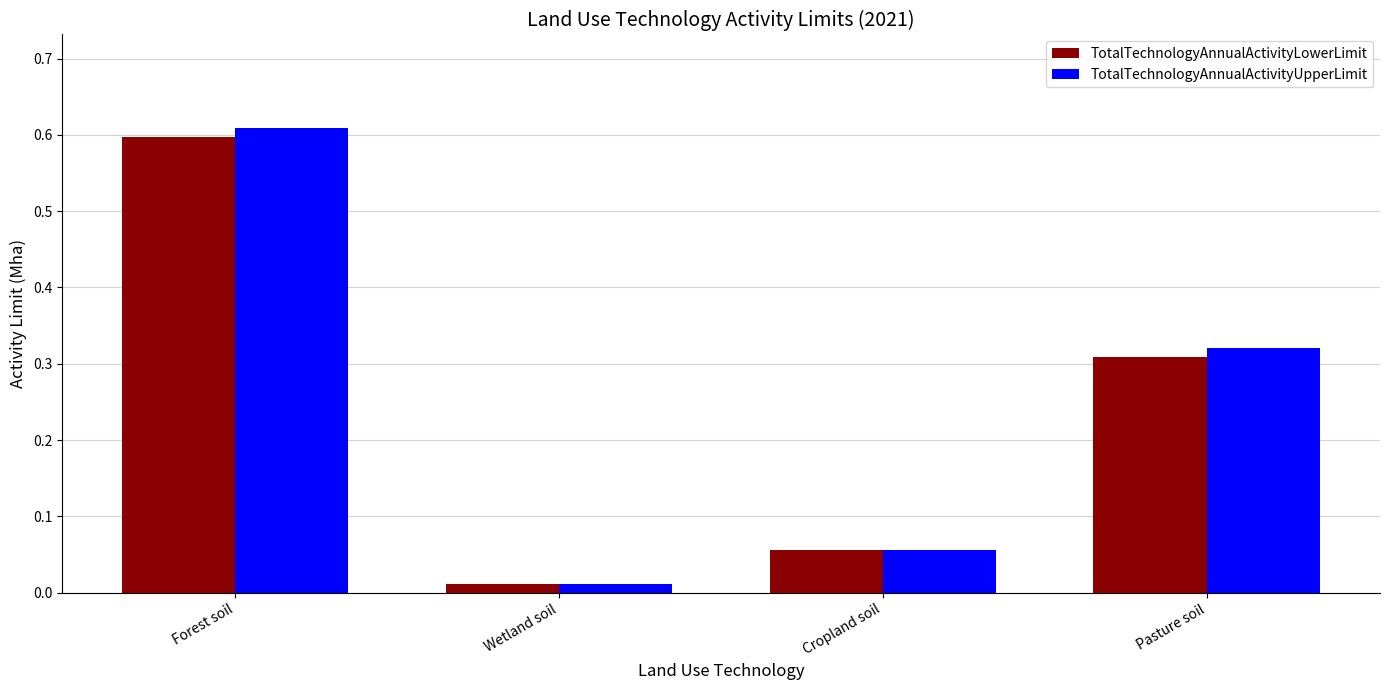

What position from the right is Forest soil?

4